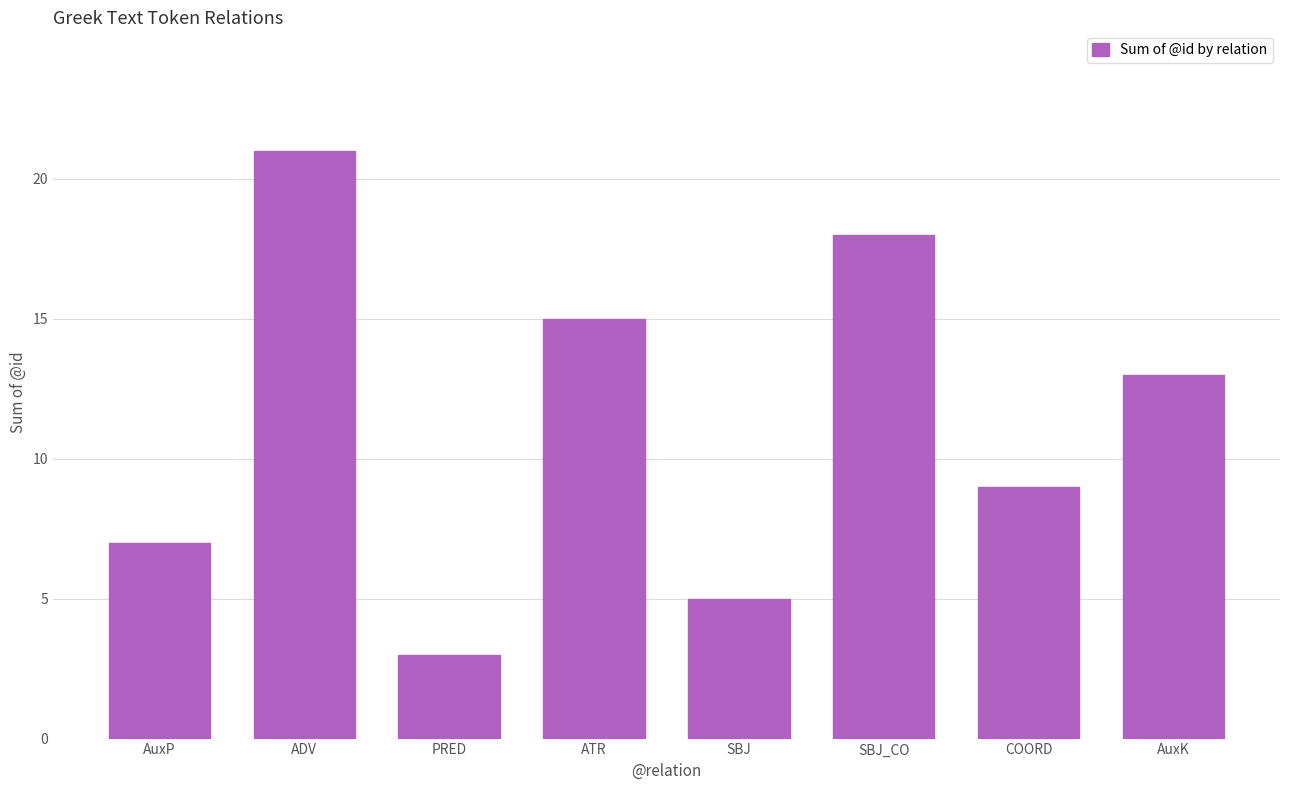

The chart shows a value of 5 at AuxK. True or false?

False